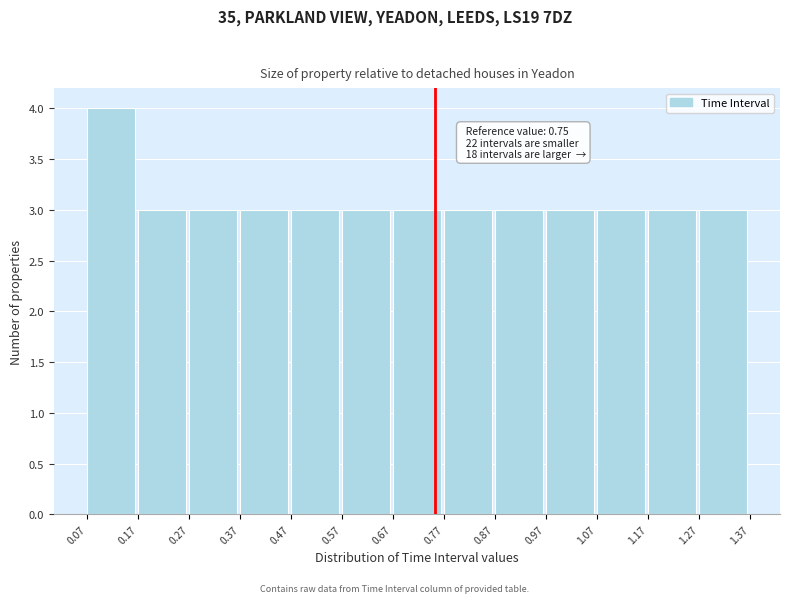

Over which range of the x-axis is the bar tallest?

0.07 to 0.17